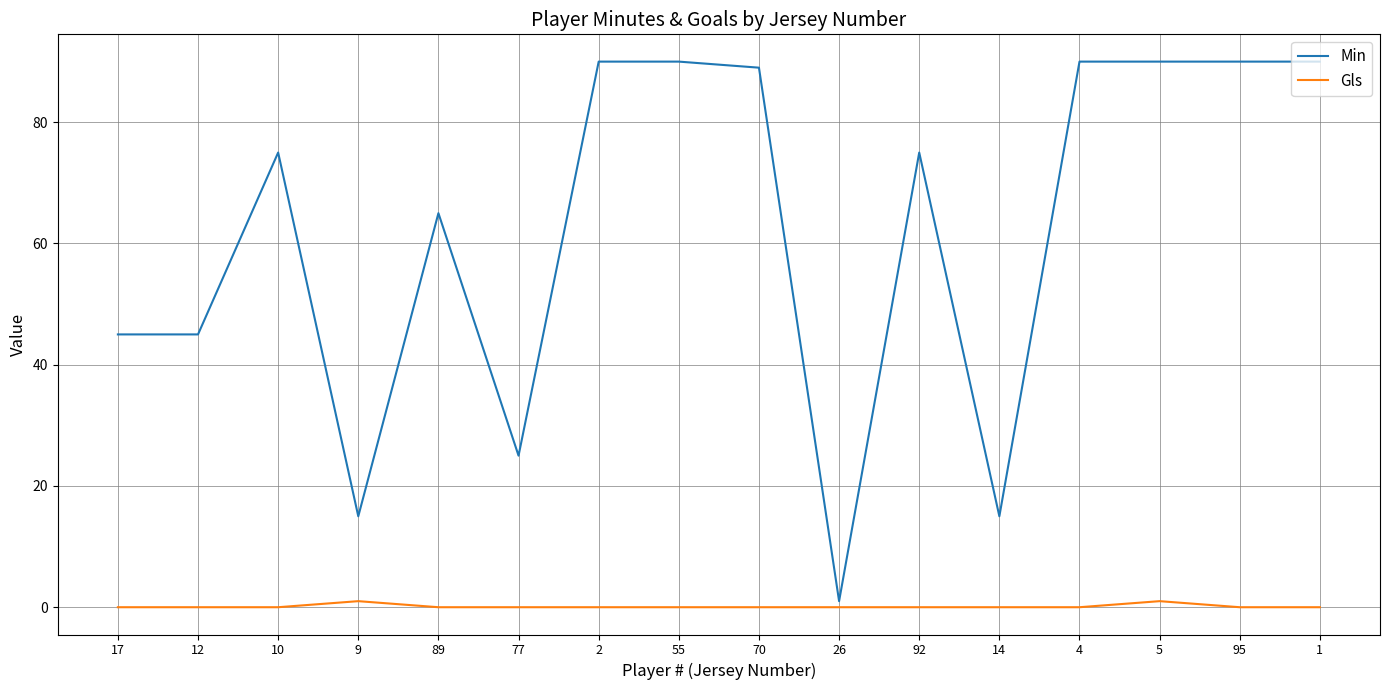

True or false: Min has a value of 90 at 2.

True